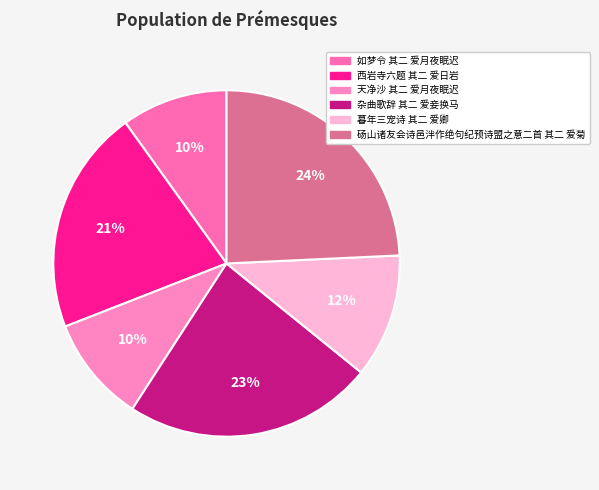

Is the sum of 砀山诸友会诗邑泮作绝句纪预诗盟之意二首 其二 爱菊 and 西岩寺六题 其二 爱日岩 greater than half?

No